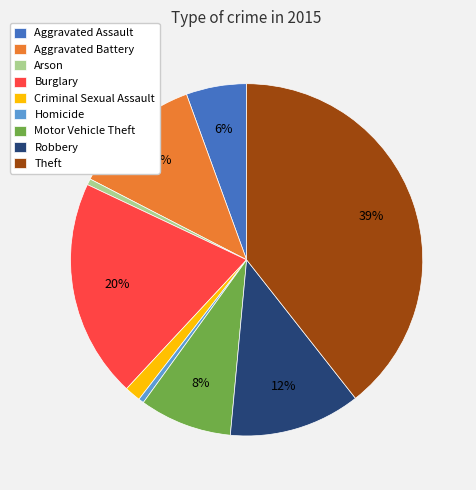

How many slices are in this pie chart?

9